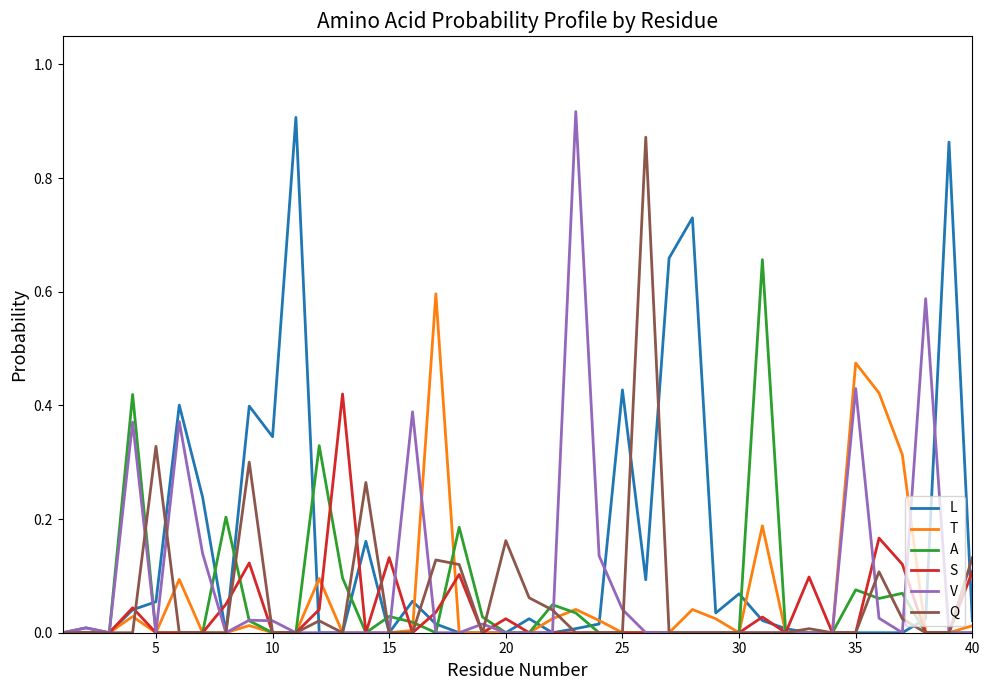

List the series in order of their peak value, lowest first.

S, T, A, Q, L, V